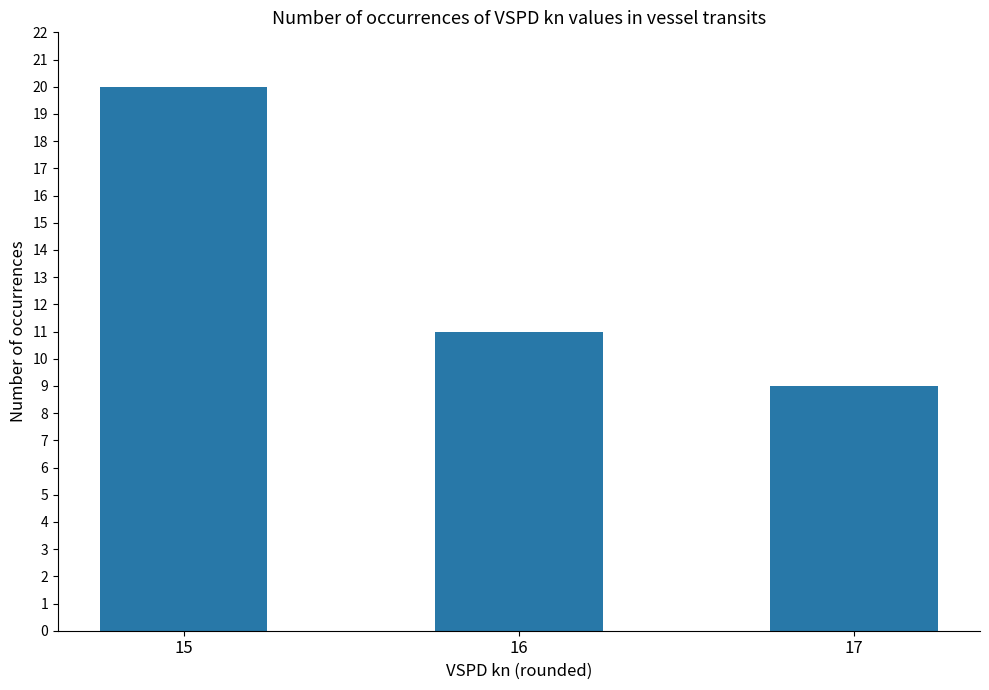

What value does the data have at 16?

11